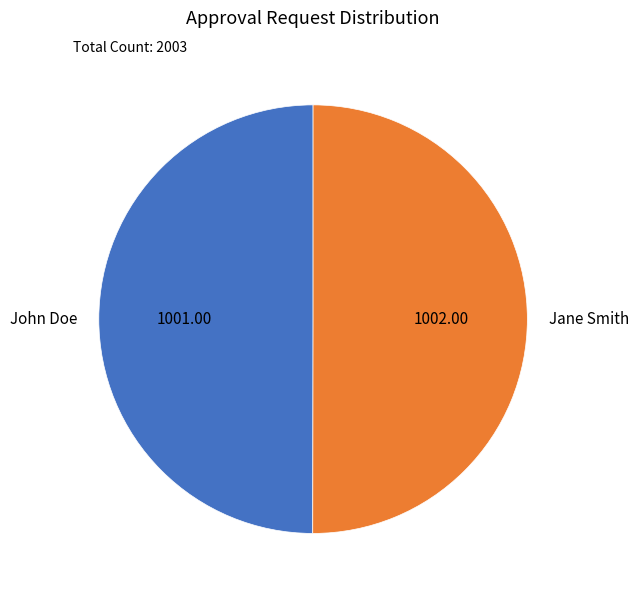

What is the ratio of the value at John Doe to the value at Jane Smith?

1.0